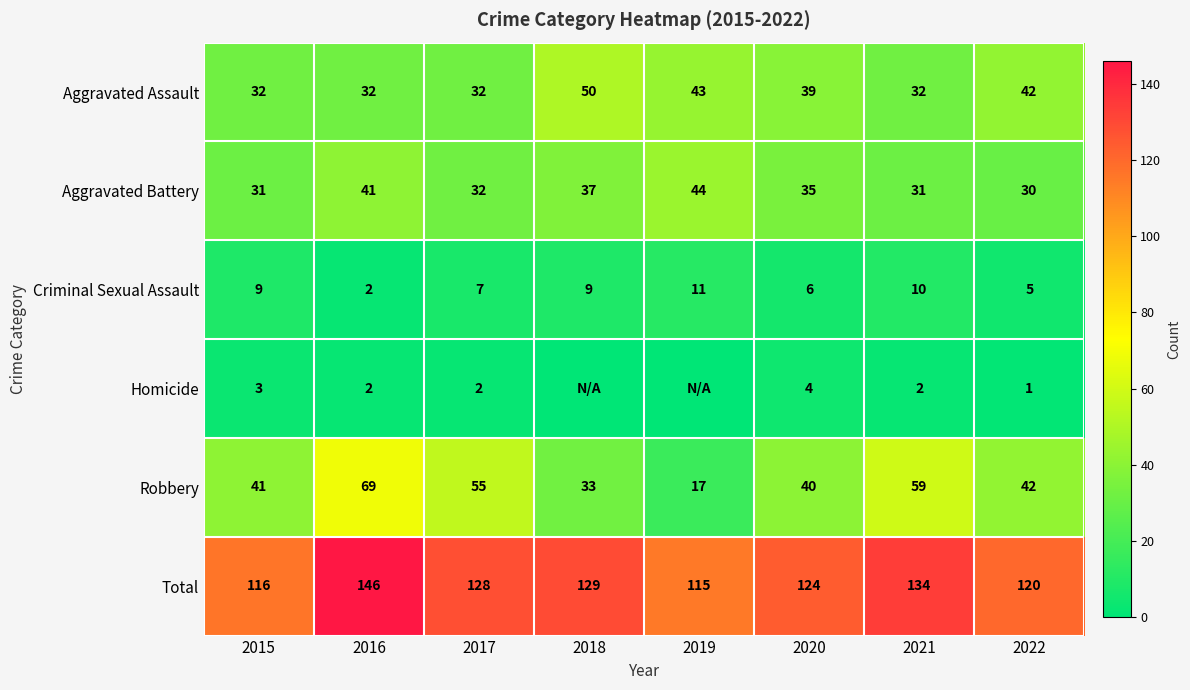

What is the greatest value displayed?

146